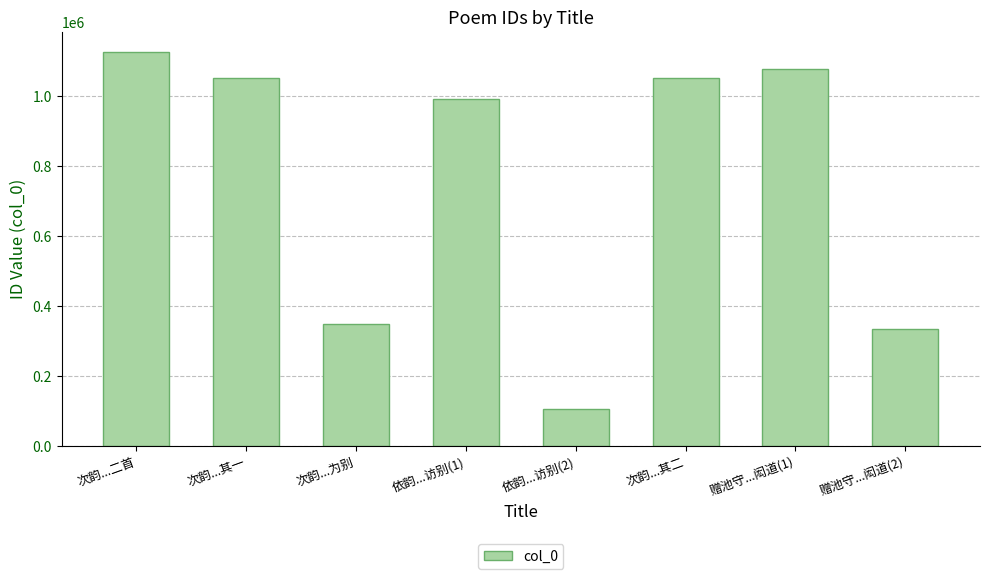

What position from the right is 赠池守...闳道(2)?

1